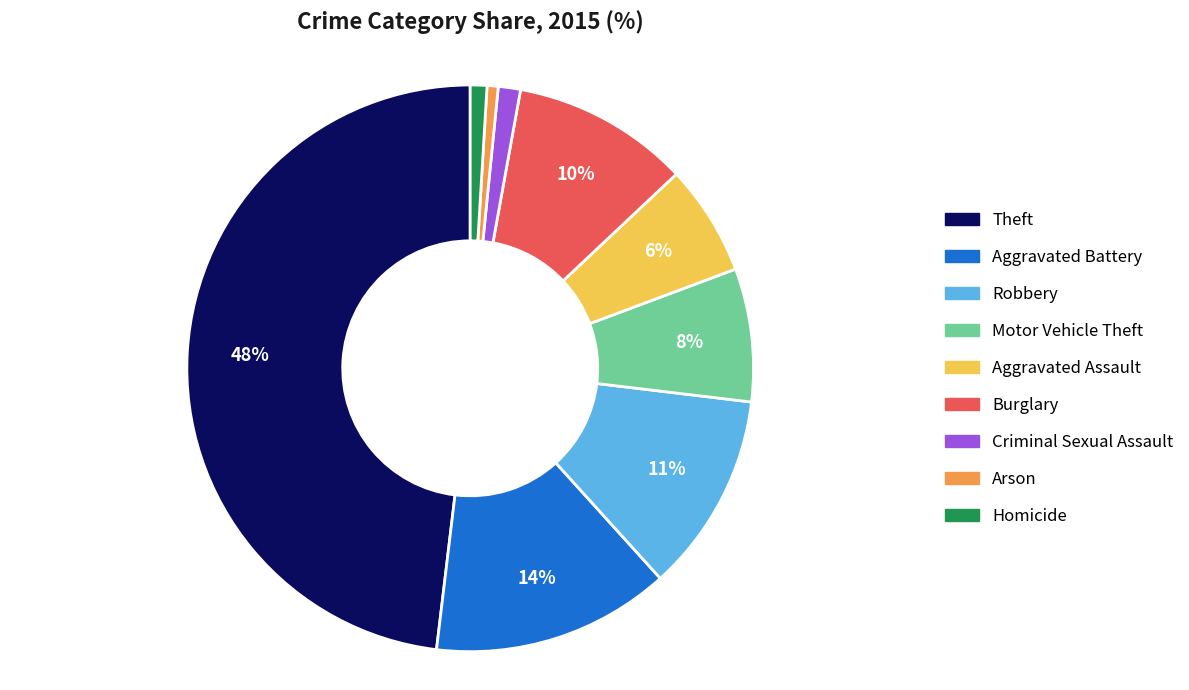

Count the number of slices in the pie.

9